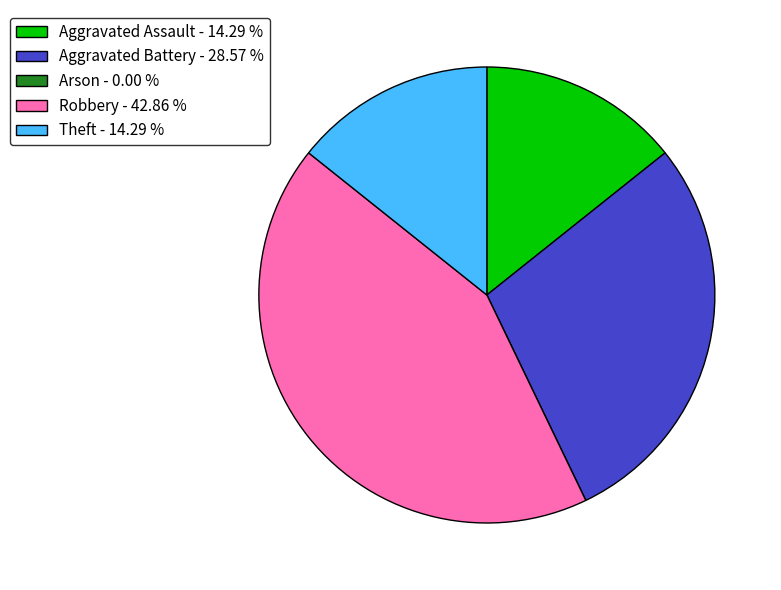

True or false: Aggravated Battery accounts for 29% of the total.

True